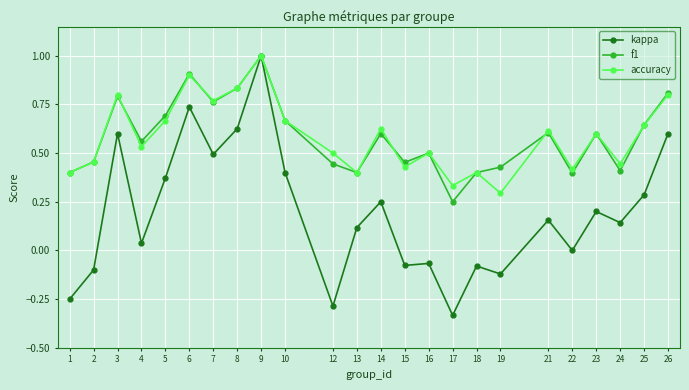

Is it true that f1 equals 0.9 at 6?

True